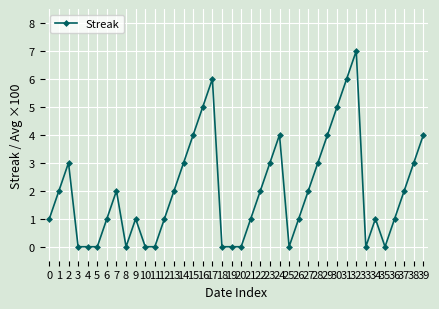

What is the difference between the second highest and second lowest values?

6